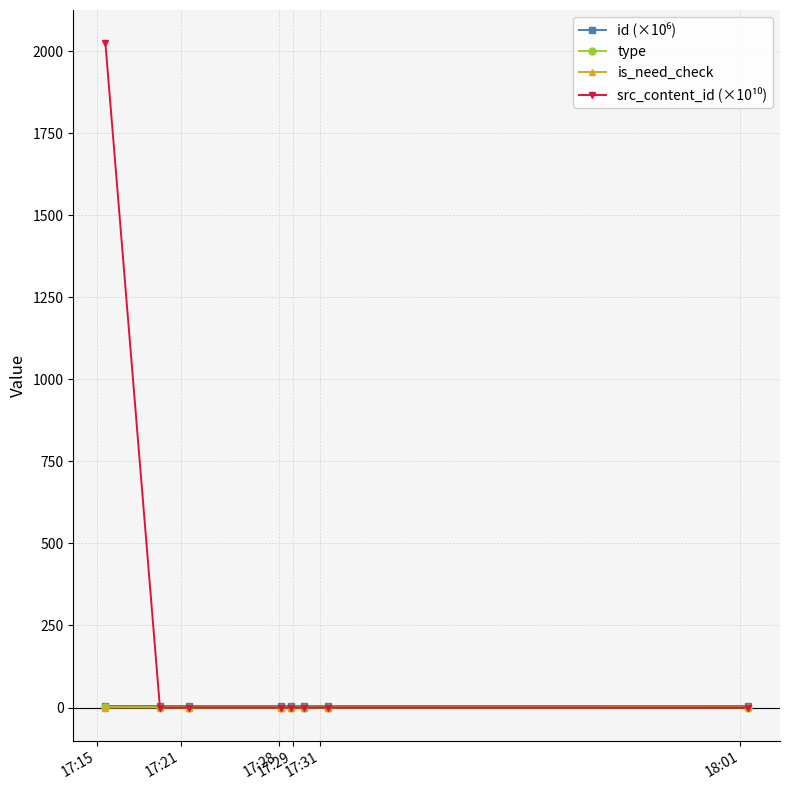

At which category is the sum across all series the highest?

17:15